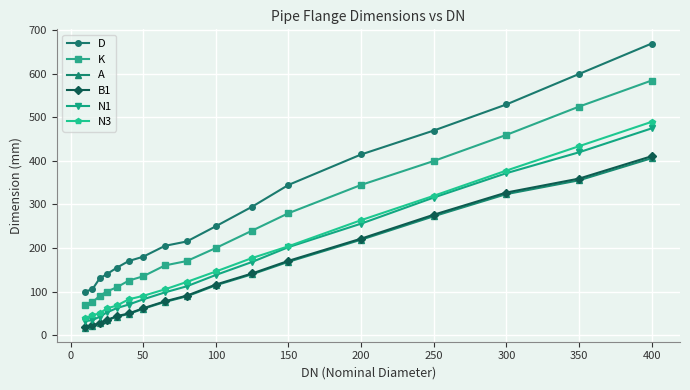

Which series has the largest total across all categories?

D